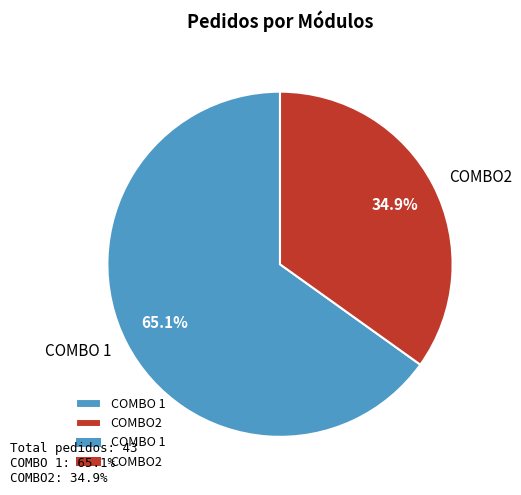

What percentage is the COMBO2 slice, to the nearest percent?

35%